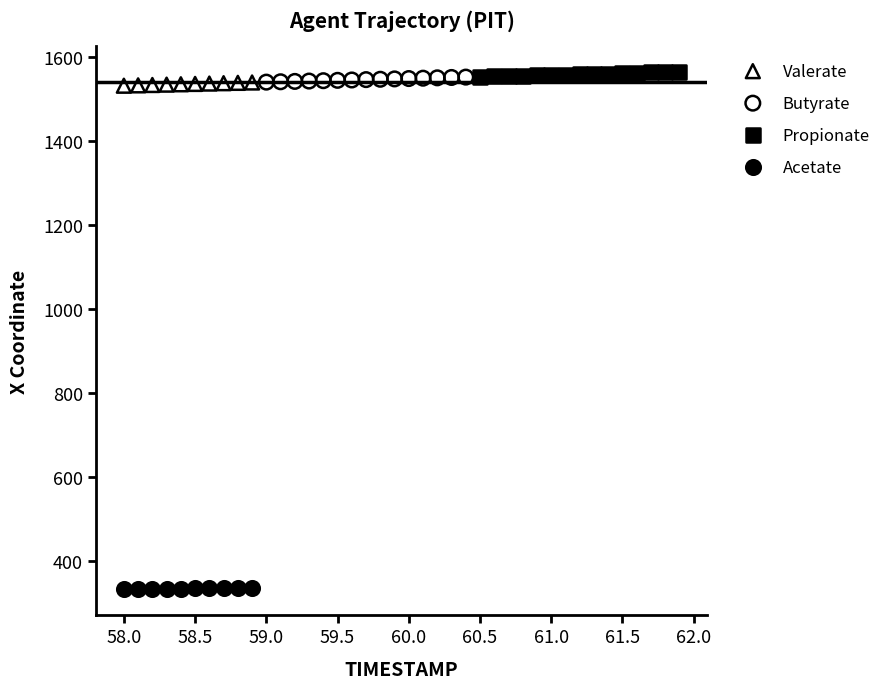

Which series contains the lowest Y value?

Acetate